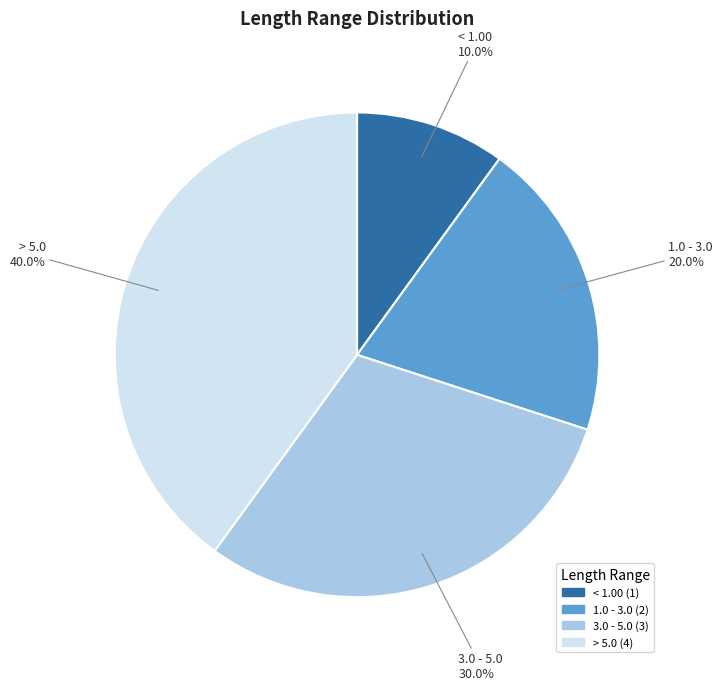

To the nearest percent, what is the difference between the > 5.0 and < 1.00 slice percentages?

30%